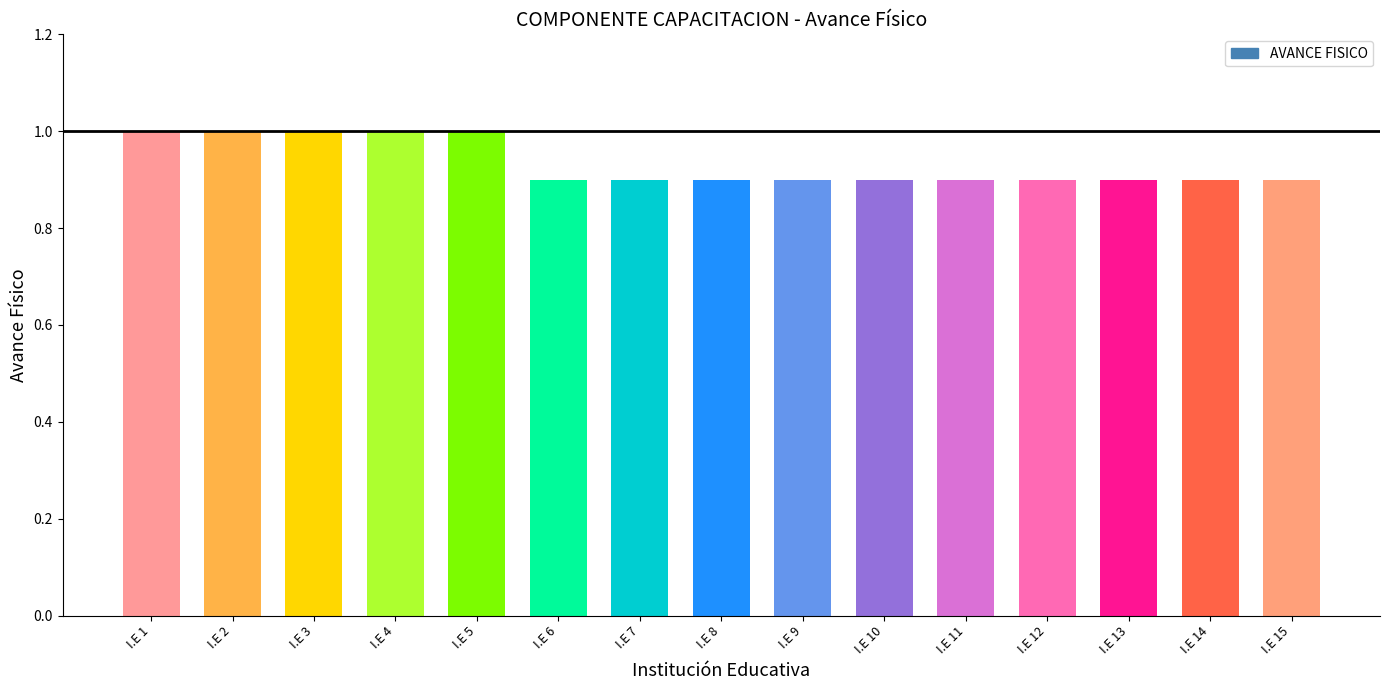

What is the value of the 14th bar from the left?

0.9